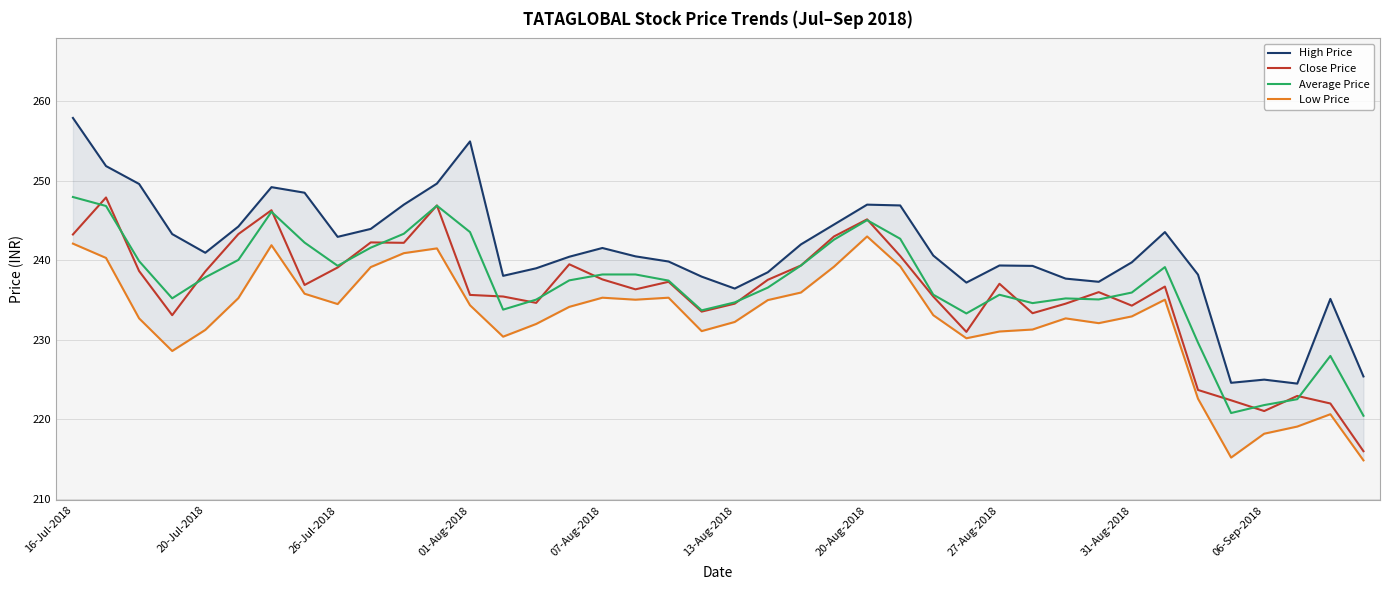

In Close Price, how many points are higher than both neighbors (excluding endpoints)?

11